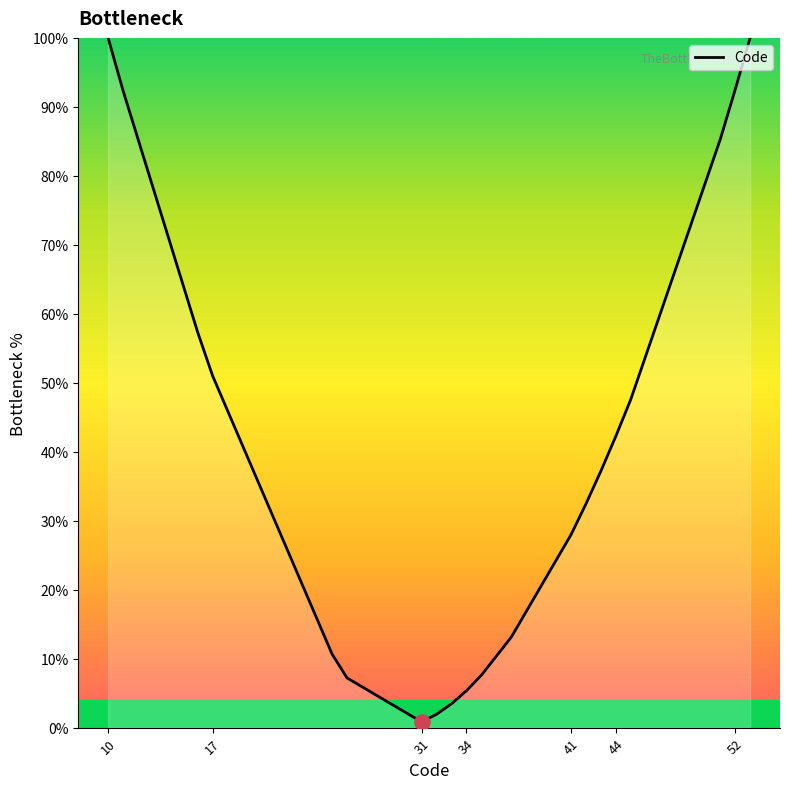

What is the greatest value displayed?

100.0